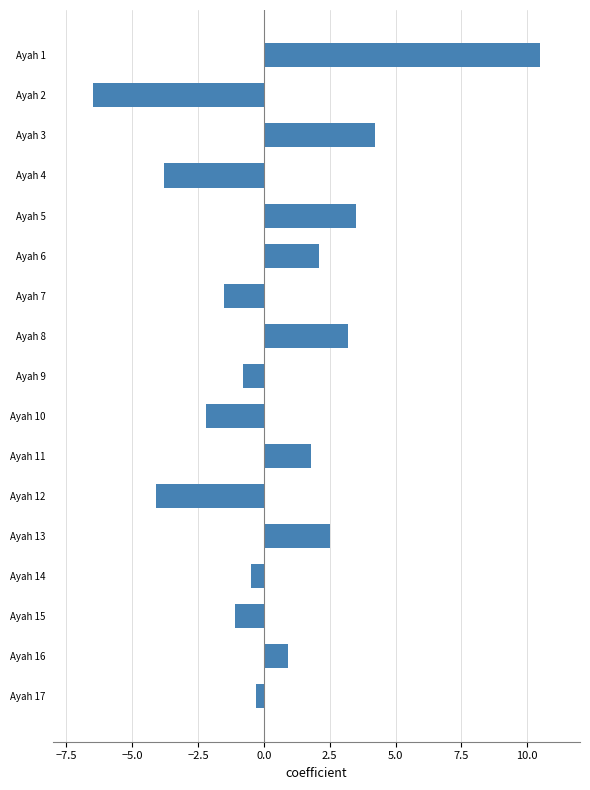

What is the maximum value shown in the chart?

10.5